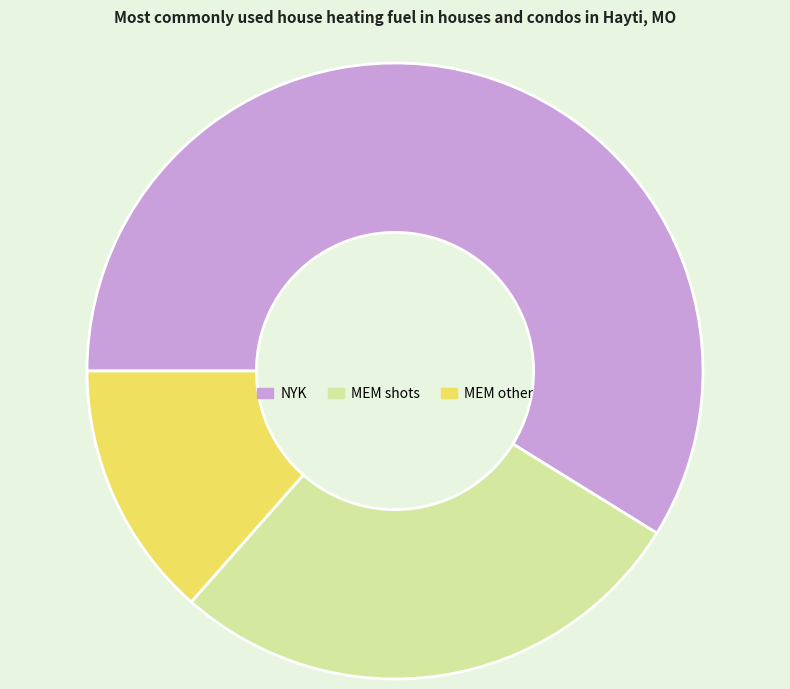

Which category has the biggest portion of the pie?

NYK